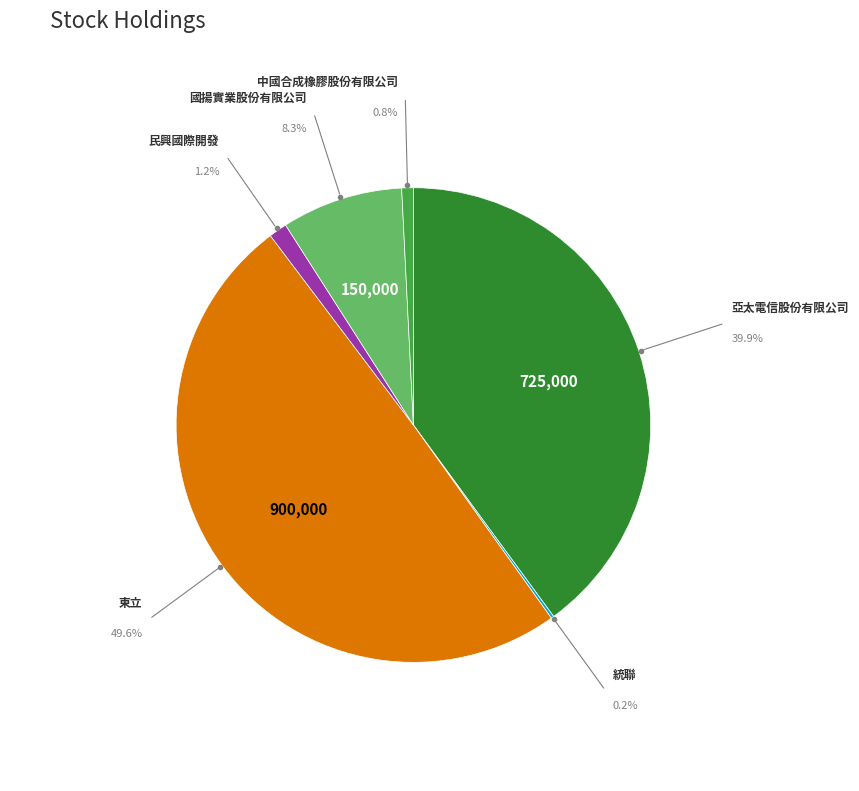

Is 中國合成橡膠股份有限公司 the majority of the pie?

No